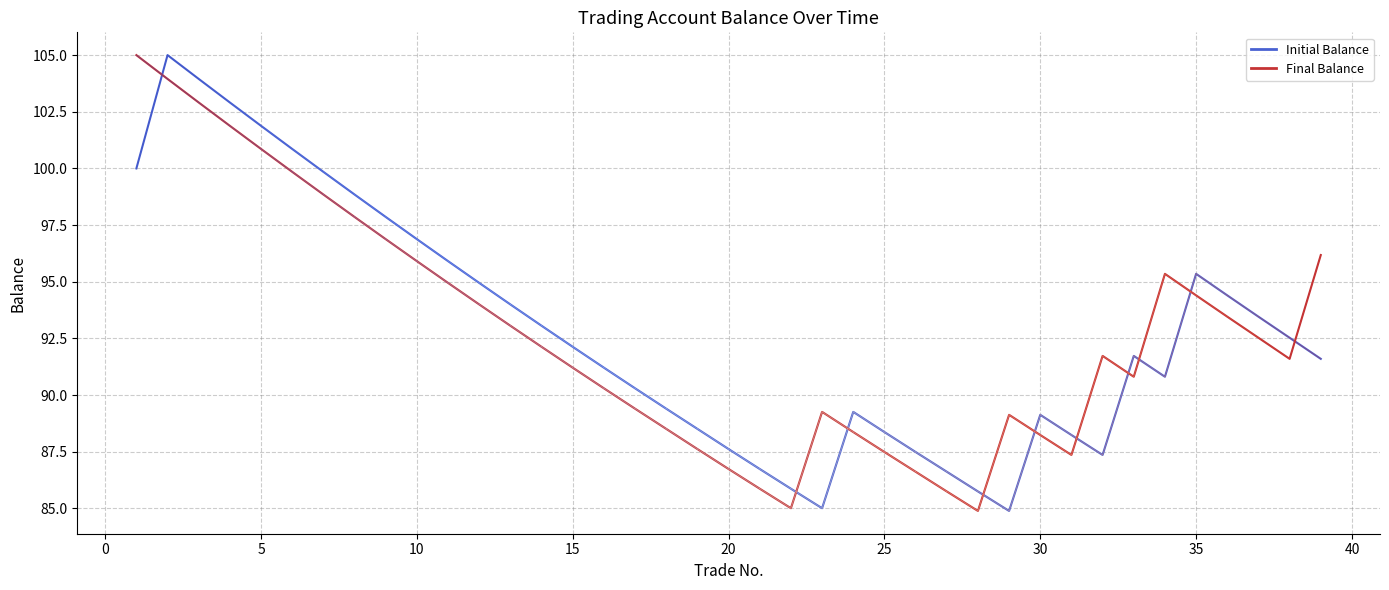

After their last crossing, which series has the higher values: Final Balance or Initial Balance?

Final Balance